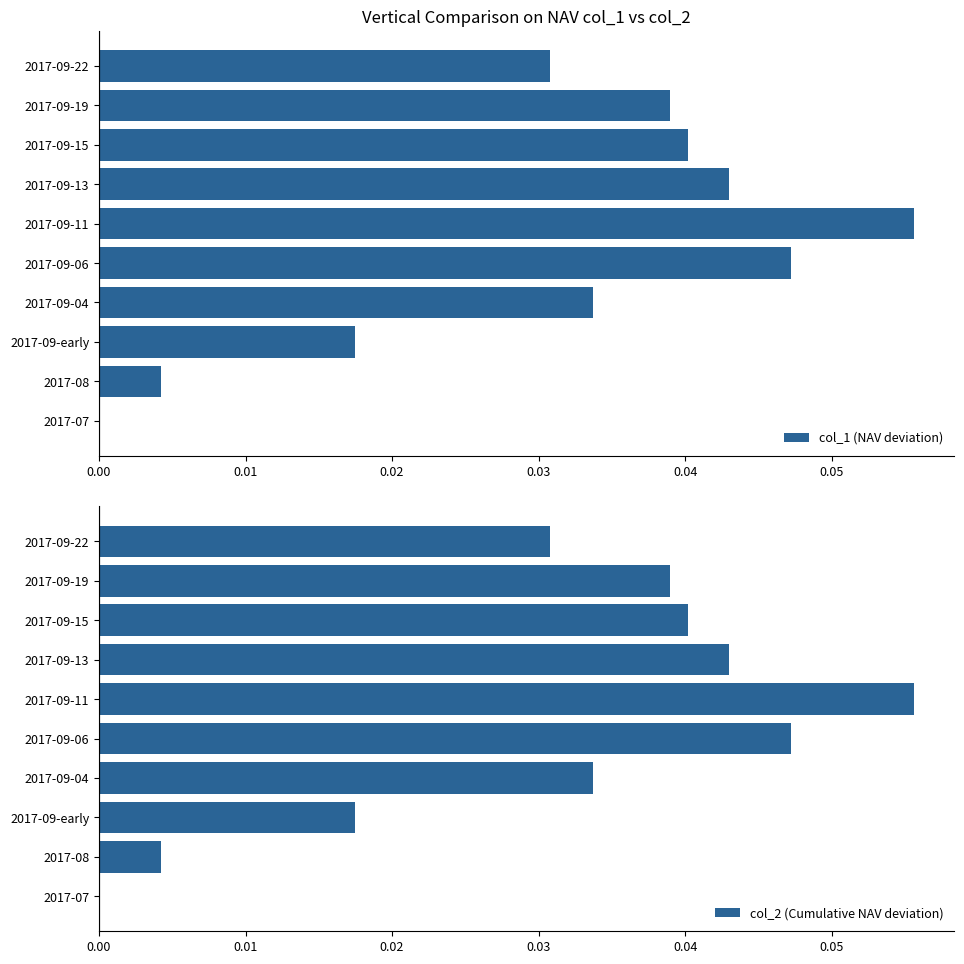

What is the maximum value shown in the chart?

0.1